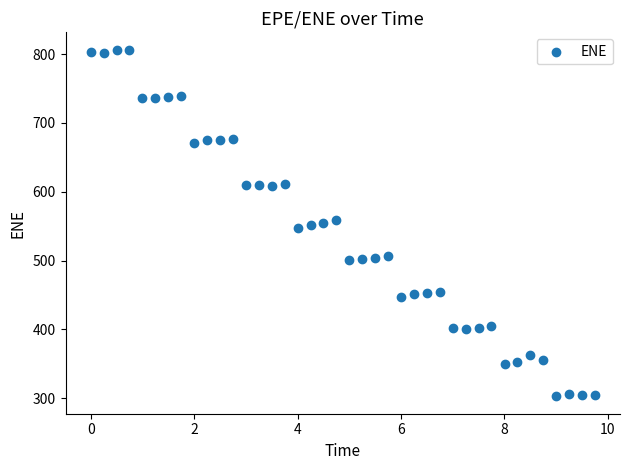

What is the range of X values (max minus min)?

9.7